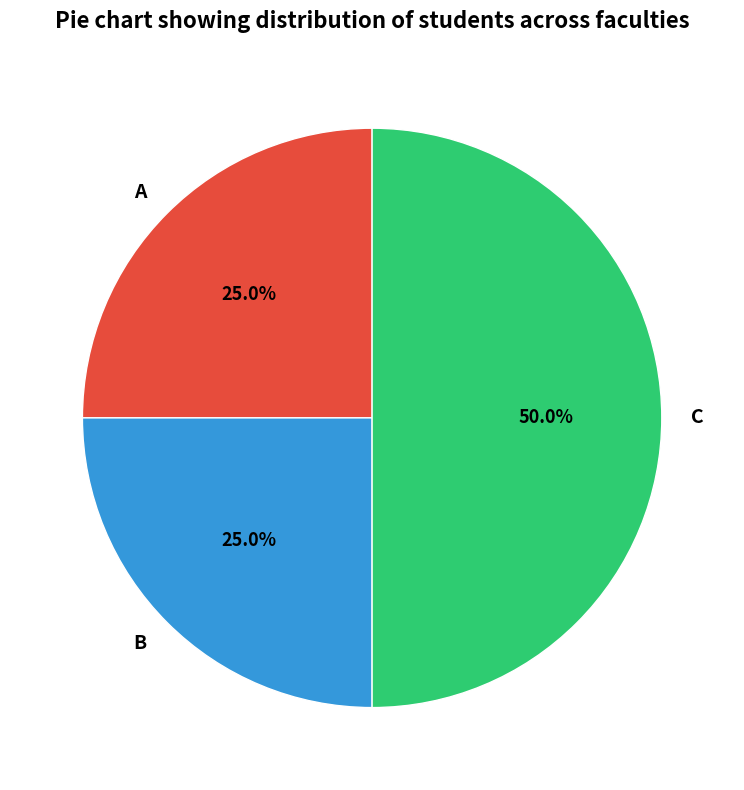

Which category has the biggest portion of the pie?

С